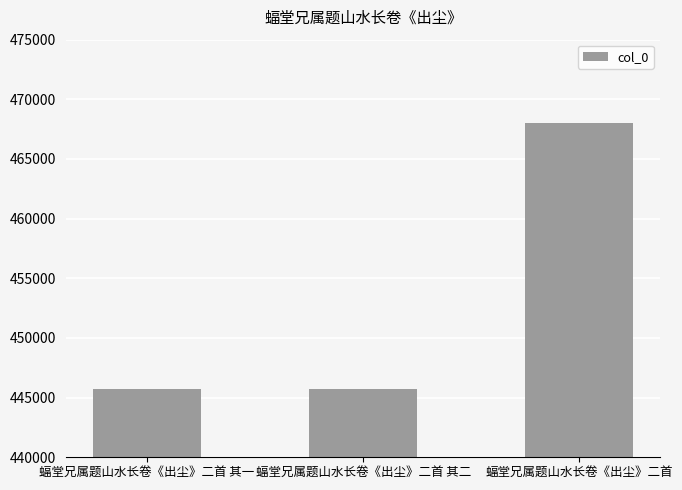

Which category has the highest value across all series?

蝠堂兄属题山水长卷《出尘》二首